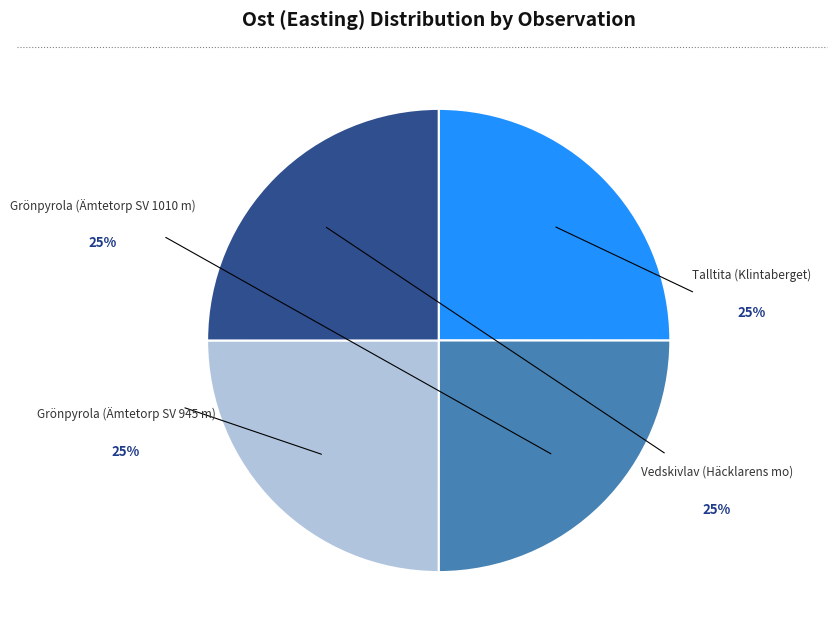

What is the change in value from Grönpyrola (Ämtetorp SV 1010 m) to Grönpyrola (Ämtetorp SV 945 m)?

+38.0